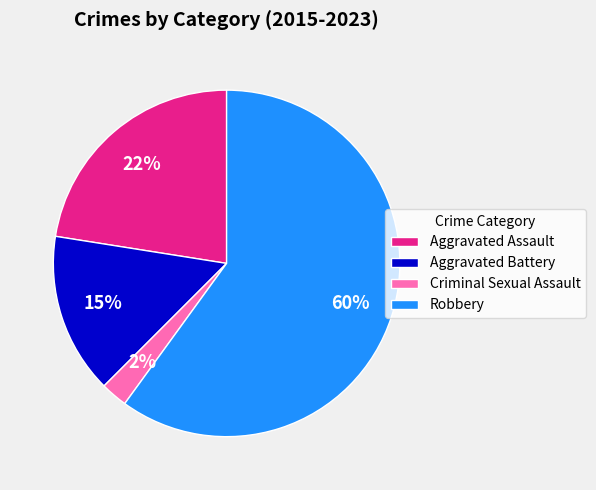

To the nearest percent, what percentage of the pie is Criminal Sexual Assault?

2%